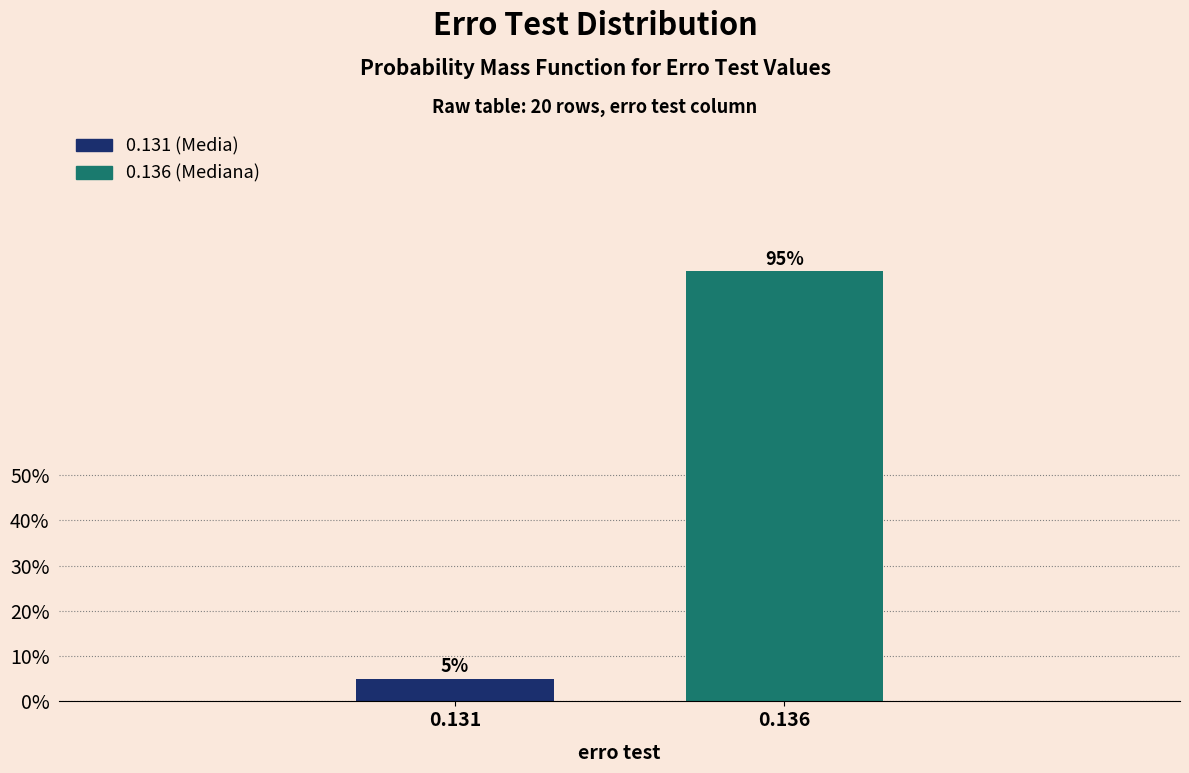

Are the bars horizontal?

No